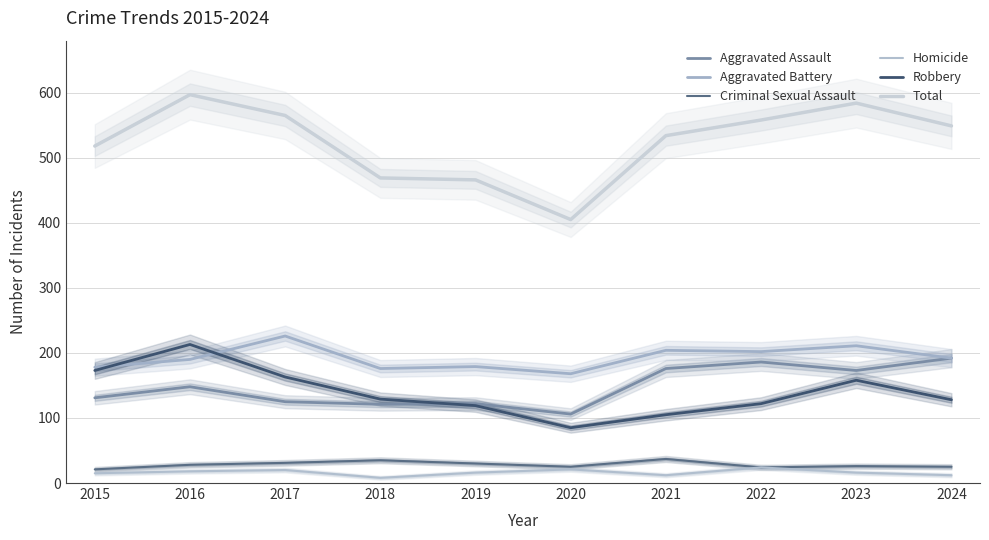

How many interior local peaks does the Aggravated Assault series have?

3